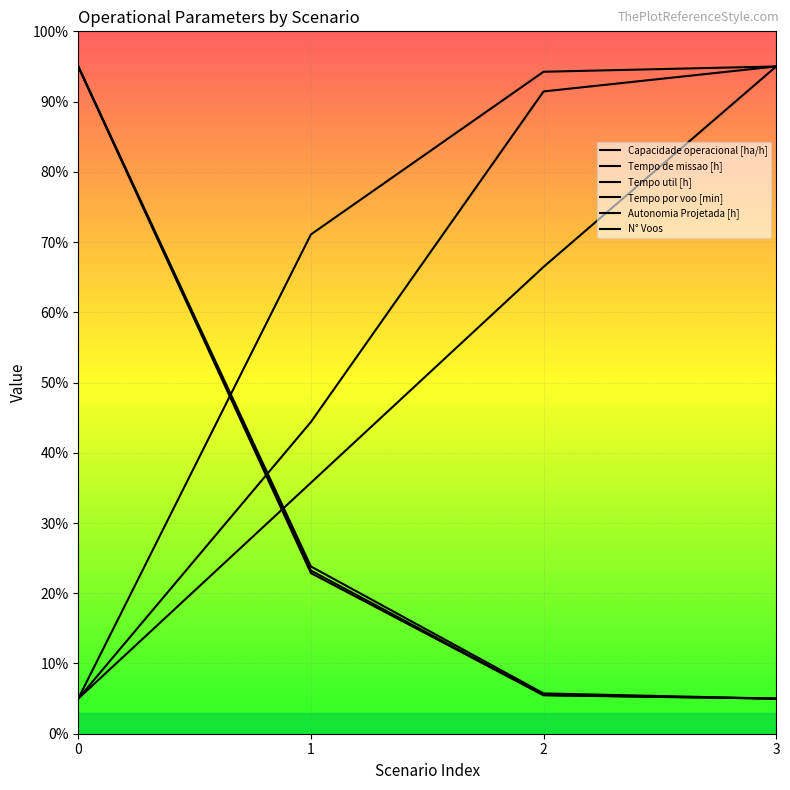

Is the value of Autonomia Projetada [h] at 3 greater than the value of N° Voos at 2?

Yes